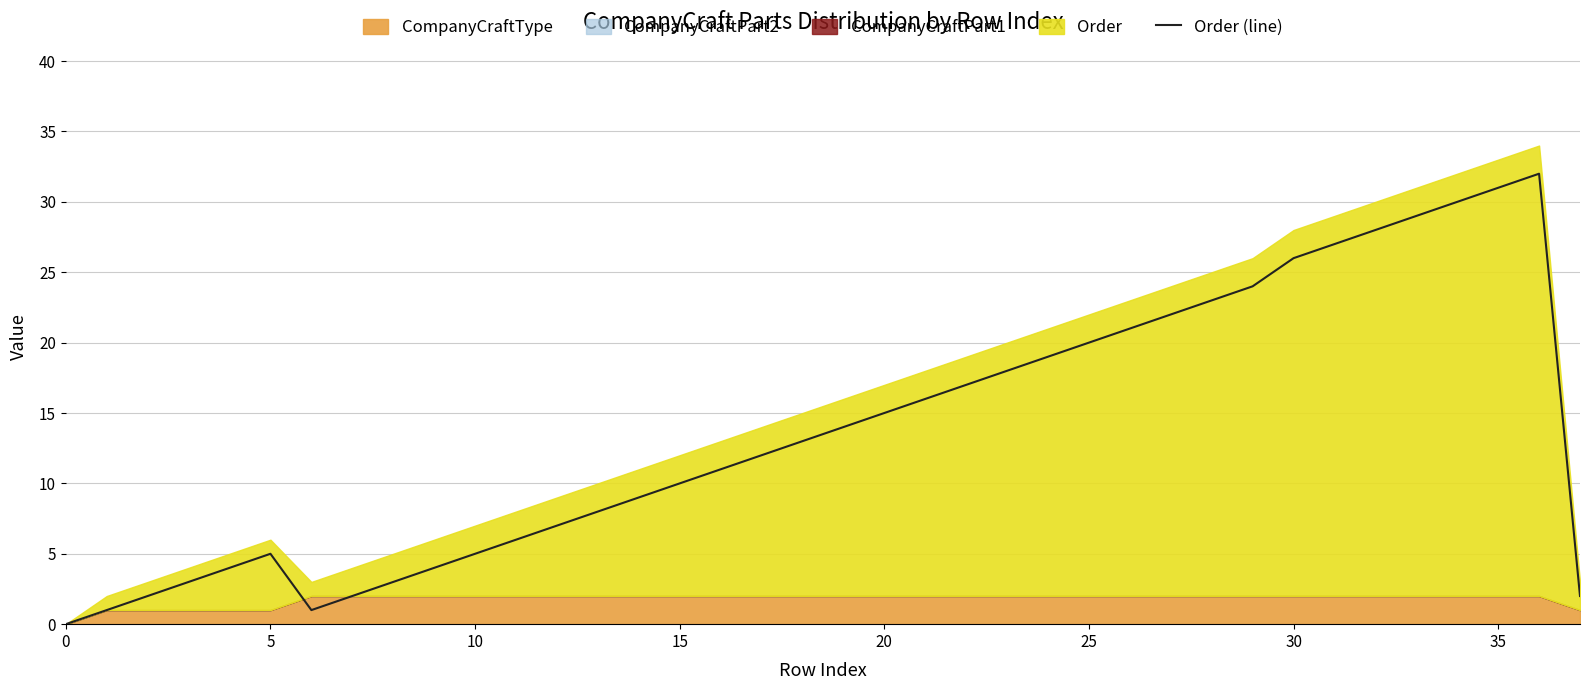

What is the maximum value for Order (line)?

32